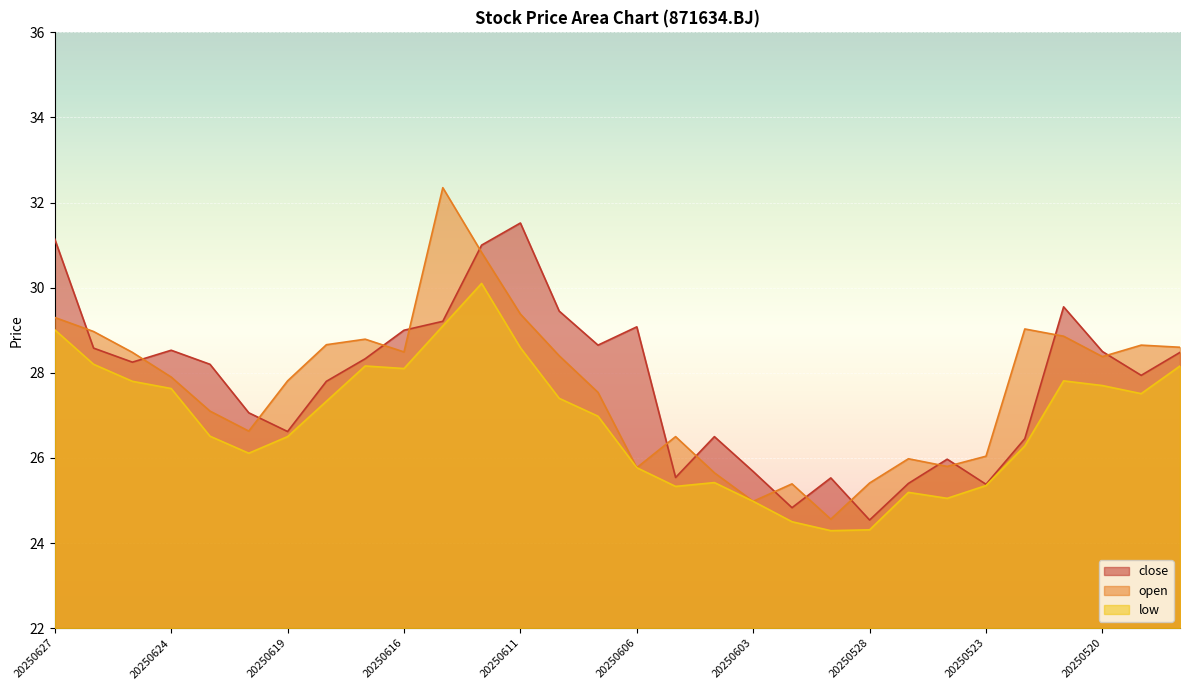

What are all the series names shown in the legend?

close, open, low